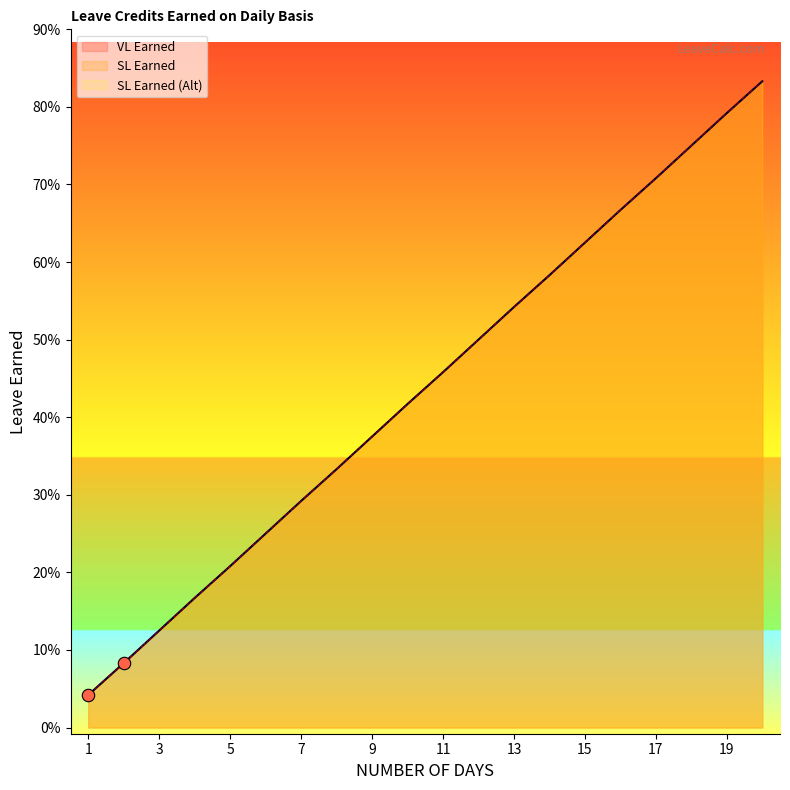

At how many categories does at least one series exceed 0?

20